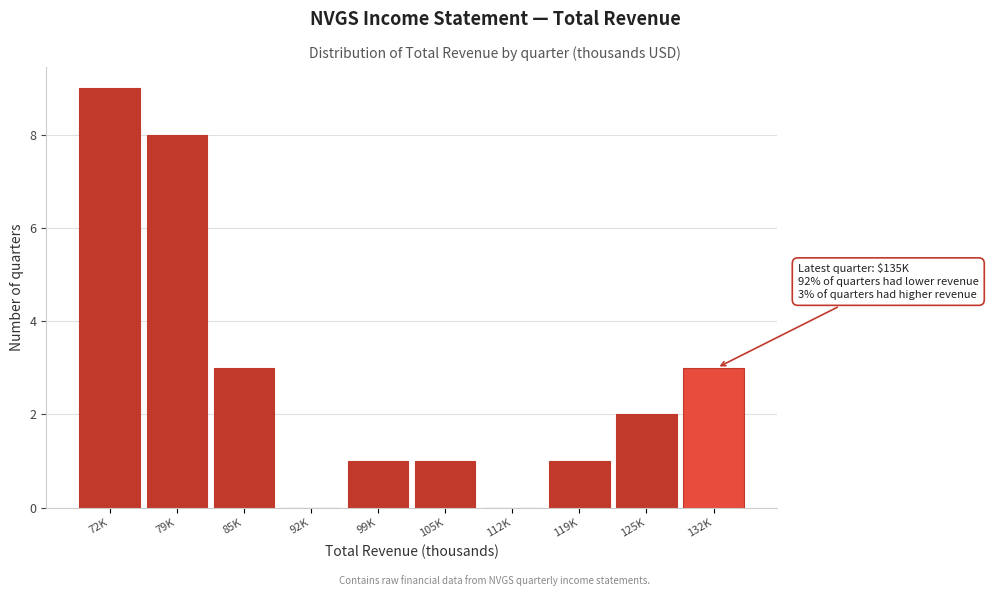

Reading left to right, extract all data points from this chart.

72K=9	79K=8	85K=3	92K=0	99K=1	105K=1	112K=0	119K=1	125K=2	132K=3